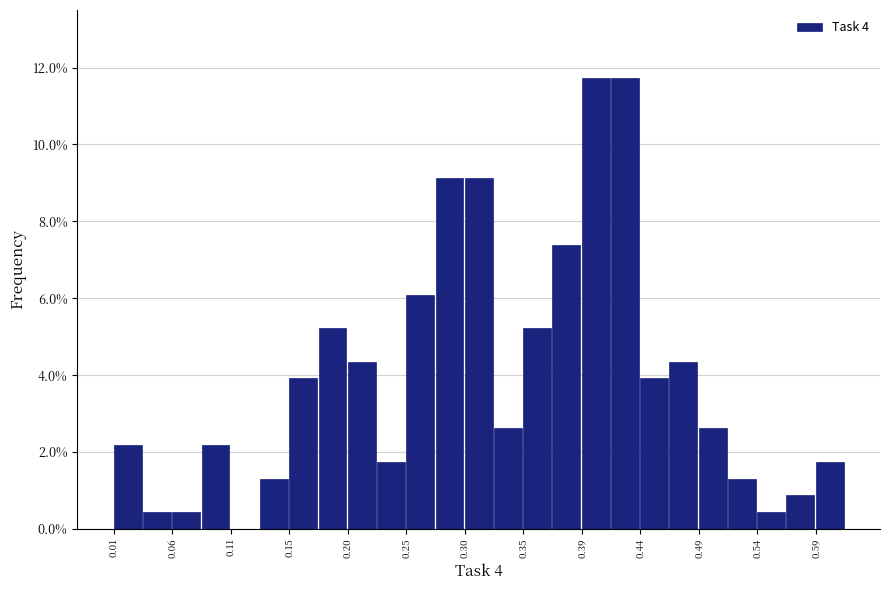

Reading left to right, list every bar in this chart as the range it spans on the x-axis followed by its height. Neither the bar edges nor the heights are printed on the chart, so give them approximately, as read against the axes.

0.010 to 0.034: 2.2
0.034 to 0.058: 0.4
0.058 to 0.082: 0.4
0.082 to 0.106: 2.2
0.106 to 0.130: 0
0.130 to 0.154: 1.4
0.154 to 0.178: 4.0
0.178 to 0.202: 5.2
0.202 to 0.226: 4.4
0.226 to 0.250: 1.8
0.250 to 0.274: 6.0
0.274 to 0.298: 9.2
0.298 to 0.322: 9.2
0.322 to 0.346: 2.6
0.346 to 0.370: 5.2
0.370 to 0.394: 7.4
0.394 to 0.418: 11.8
0.418 to 0.442: 11.8
0.442 to 0.466: 4.0
0.466 to 0.490: 4.4
0.490 to 0.514: 2.6
0.514 to 0.538: 1.4
0.538 to 0.562: 0.4
0.562 to 0.586: 0.8
0.586 to 0.610: 1.8